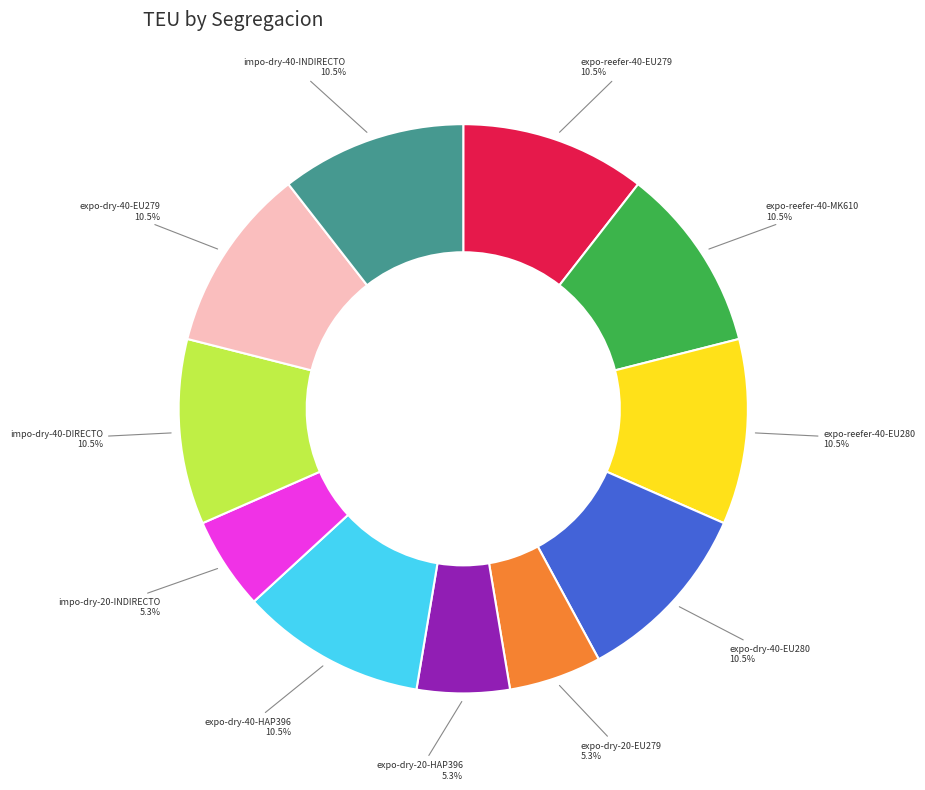

Is there a majority slice in this chart?

No